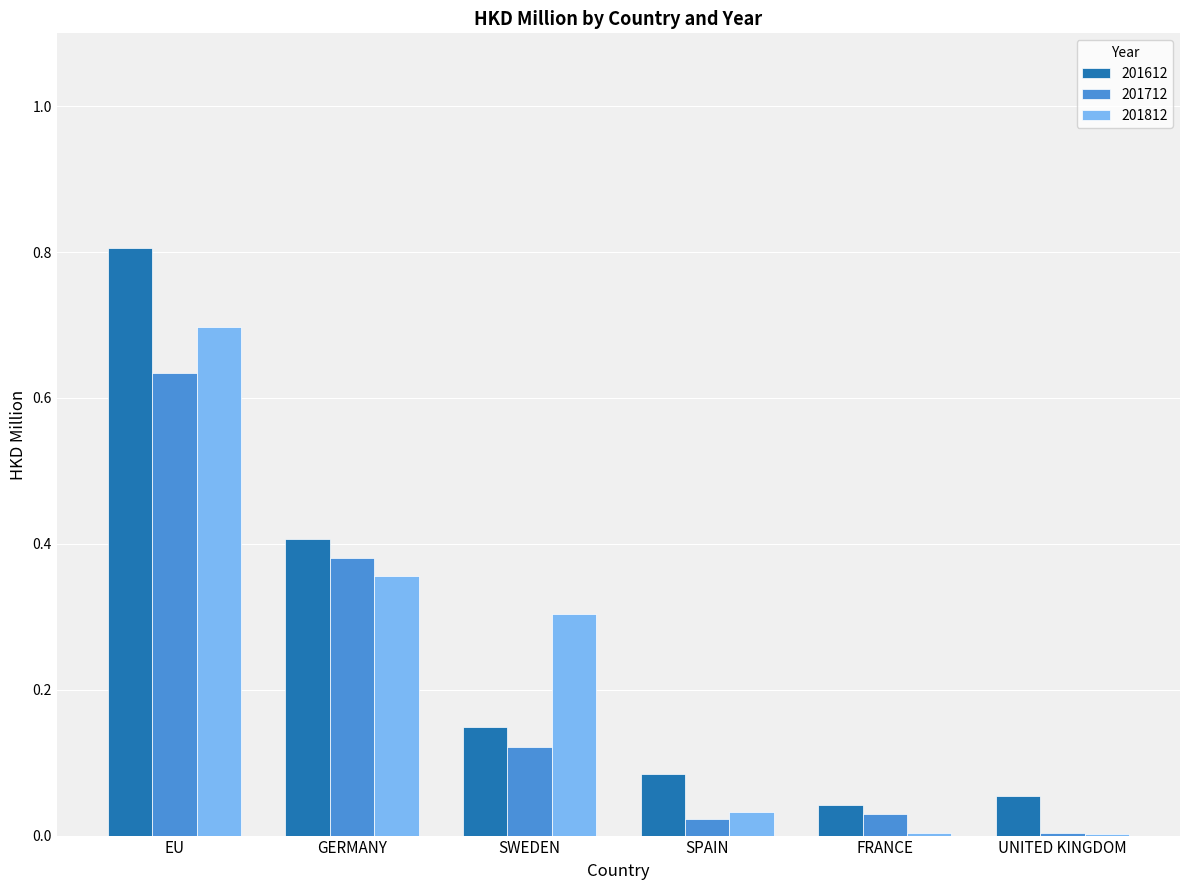

At which category is the sum across all series the highest?

EU